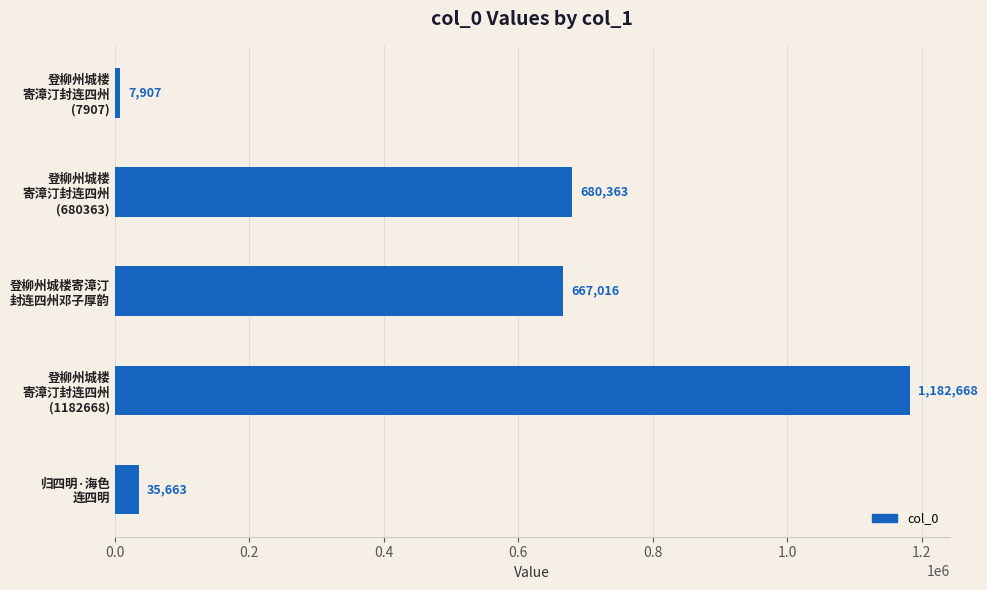

What is the difference between the second highest and second lowest values?

644700